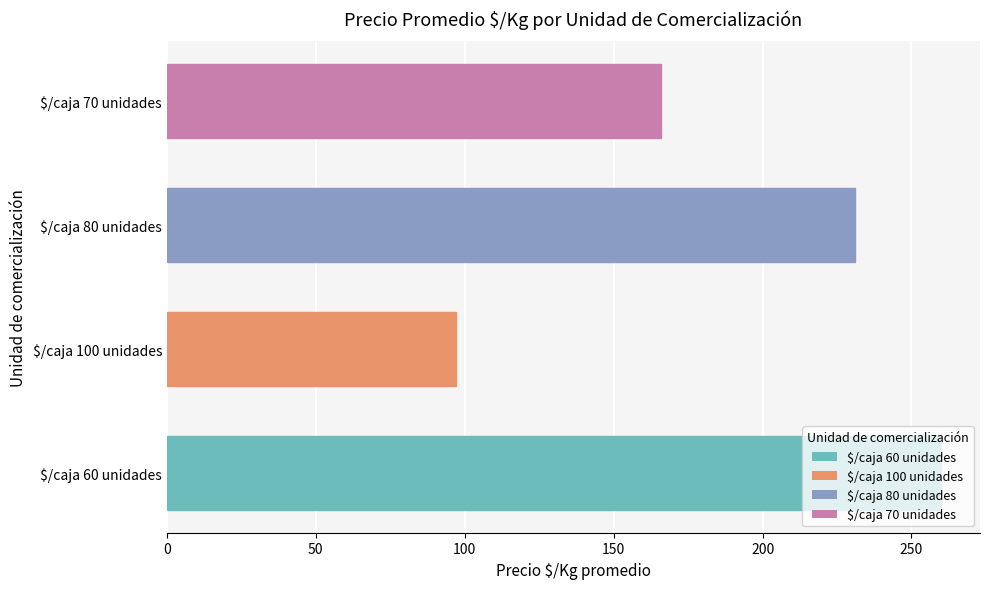

How many distinct data groups are displayed?

1